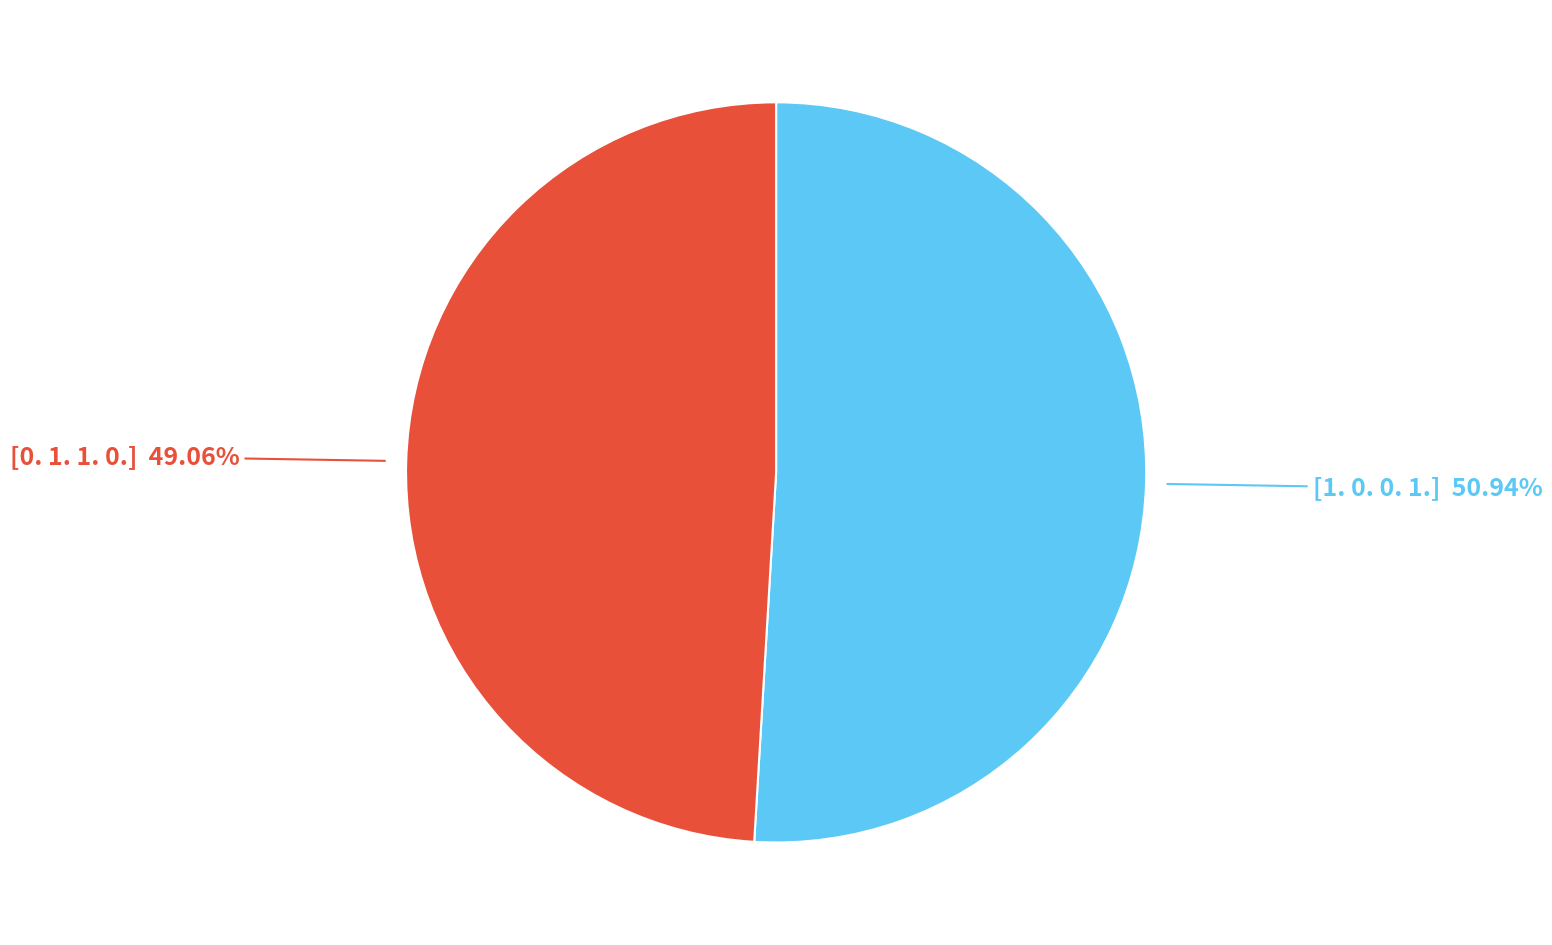

Which slice is the smallest?

[0. 1. 1. 0.]